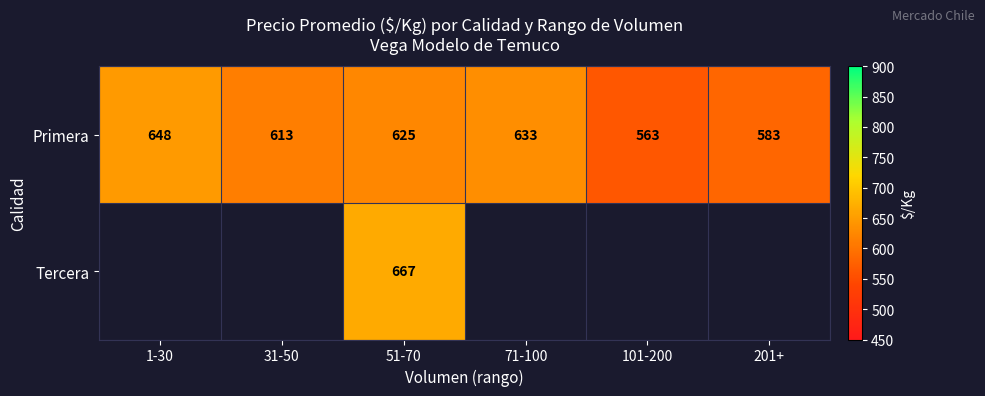

Rank the series at 51-70 from highest to lowest value.

Tercera, Primera